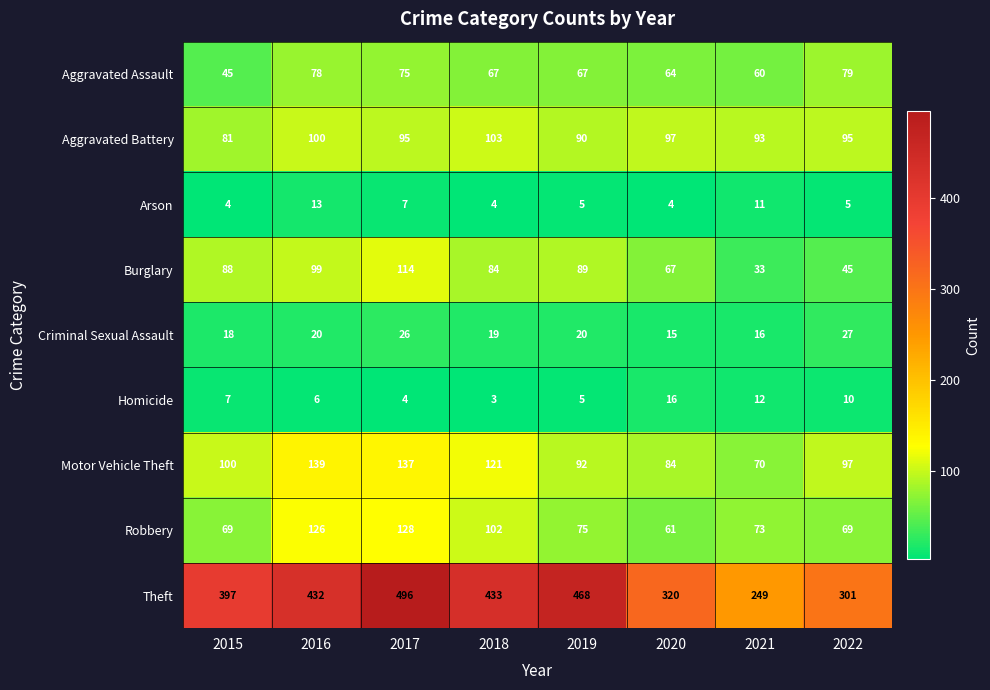

Is it true that Theft equals 116 at 2017?

False